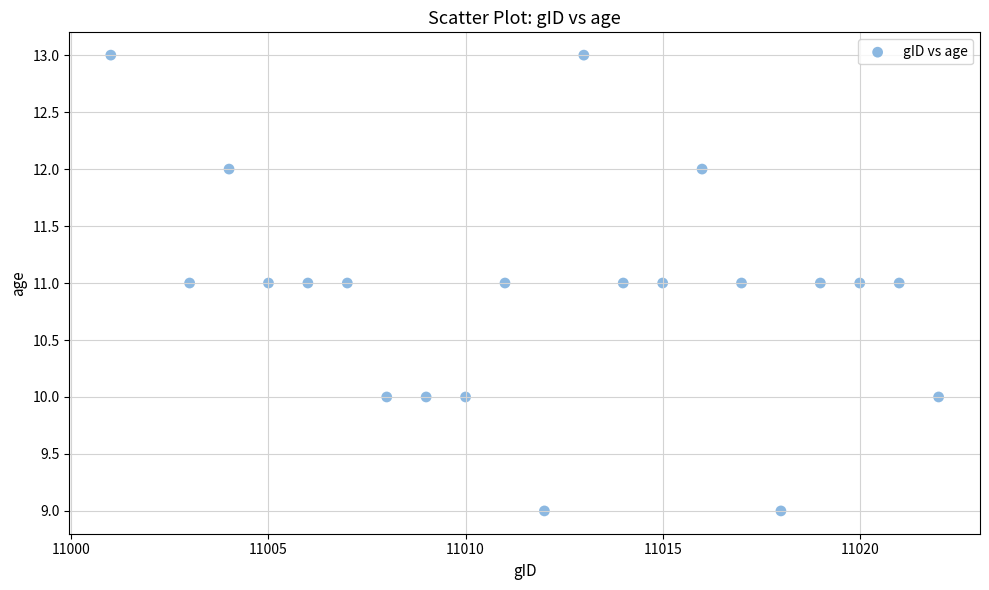

What is the range of X values (max minus min)?

21